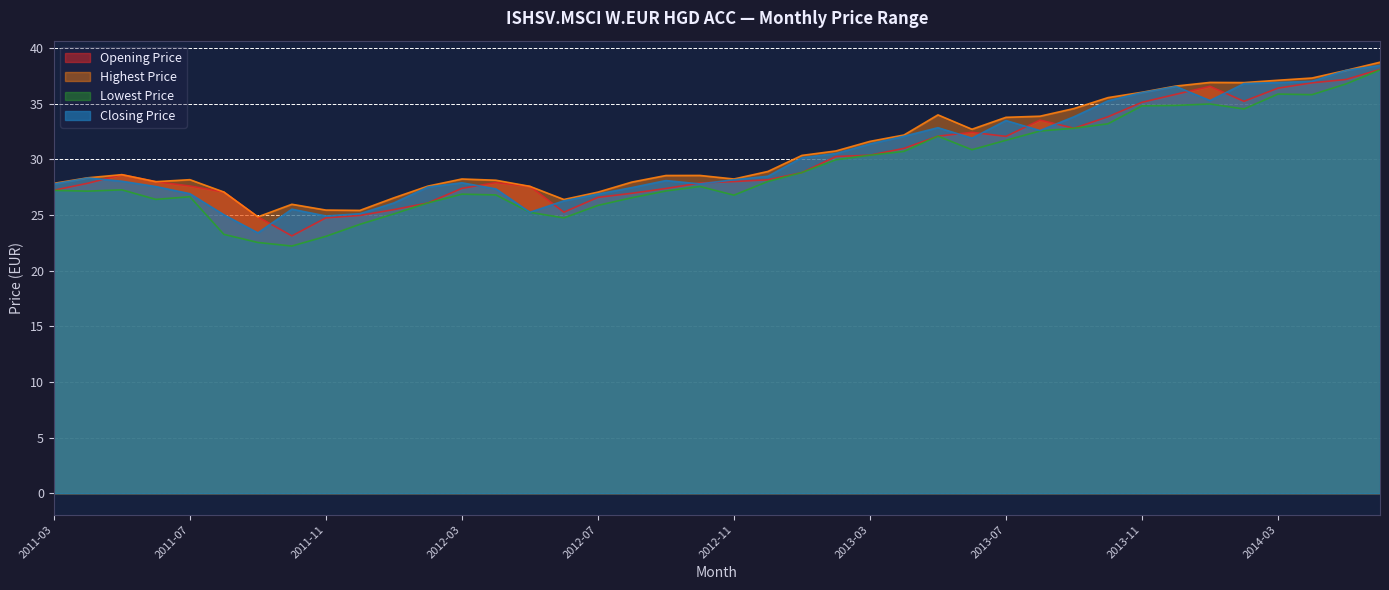

At how many categories does at least one series exceed 32?

15